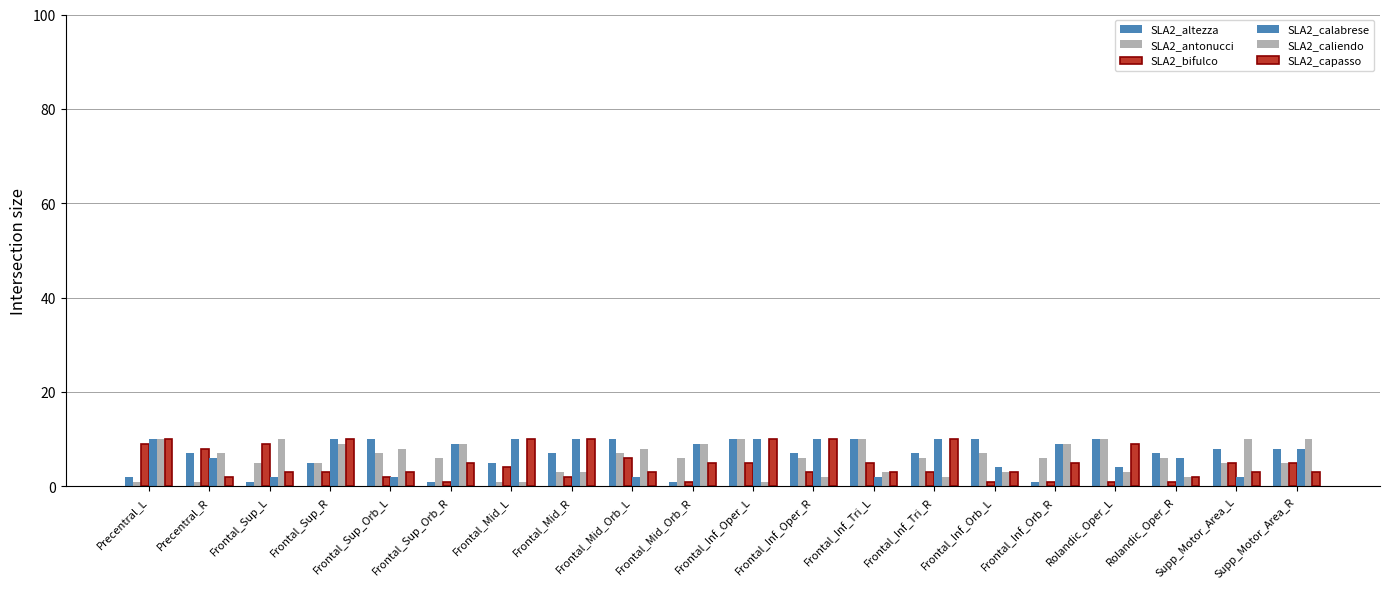

Does the chart contain stacked bars?

No